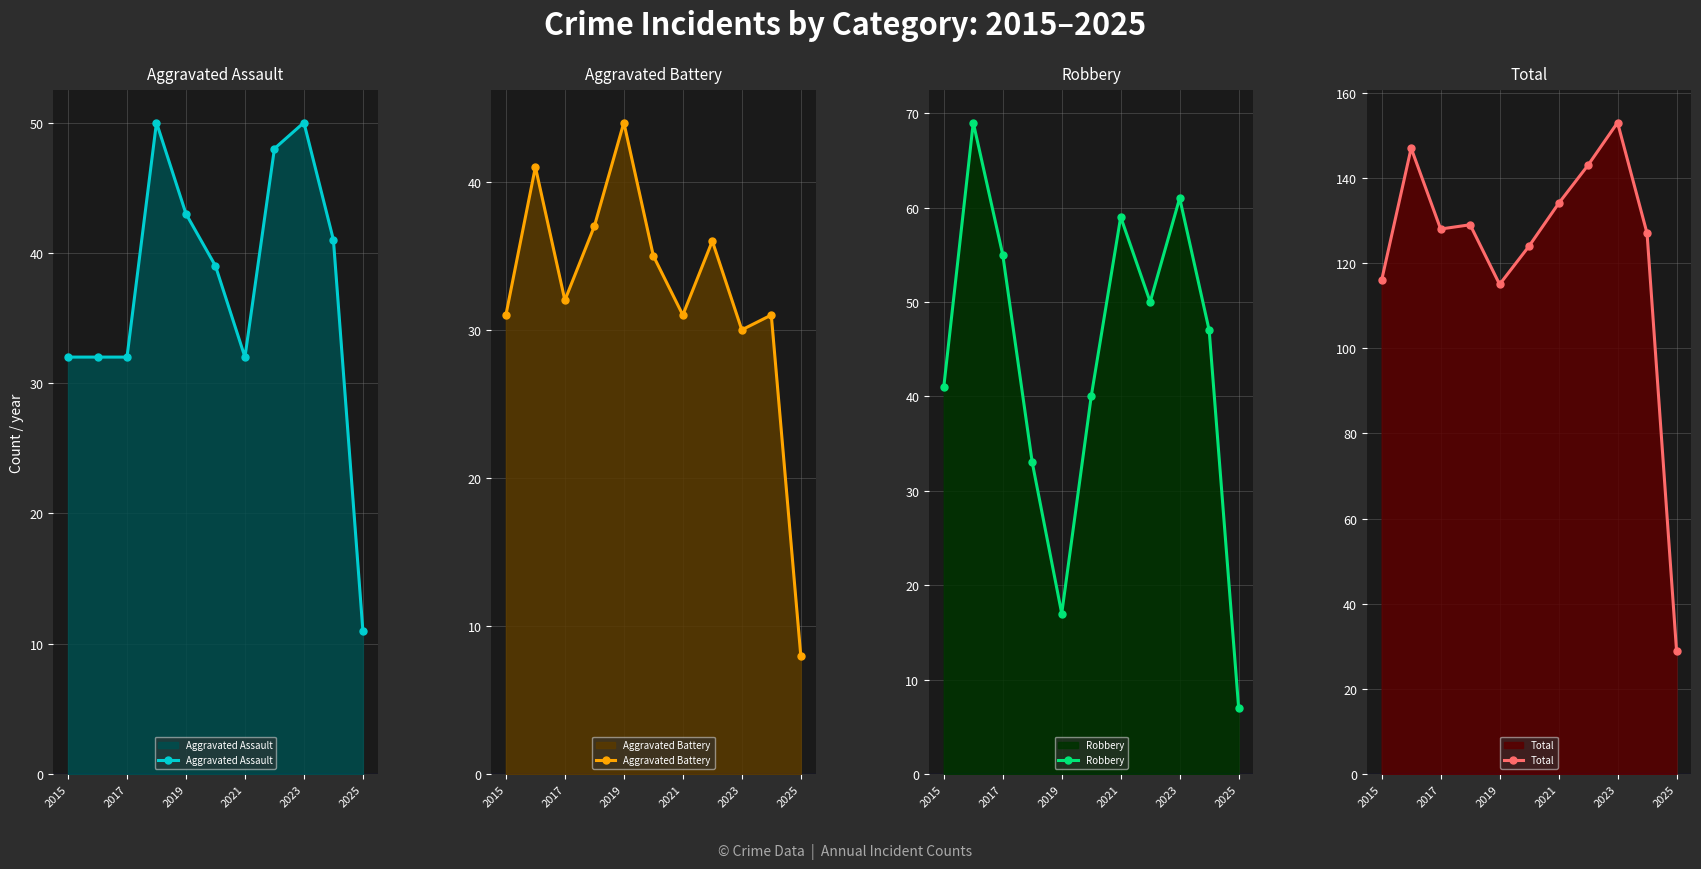

True or false: Aggravated Assault has a value of 32 at 2017.

True